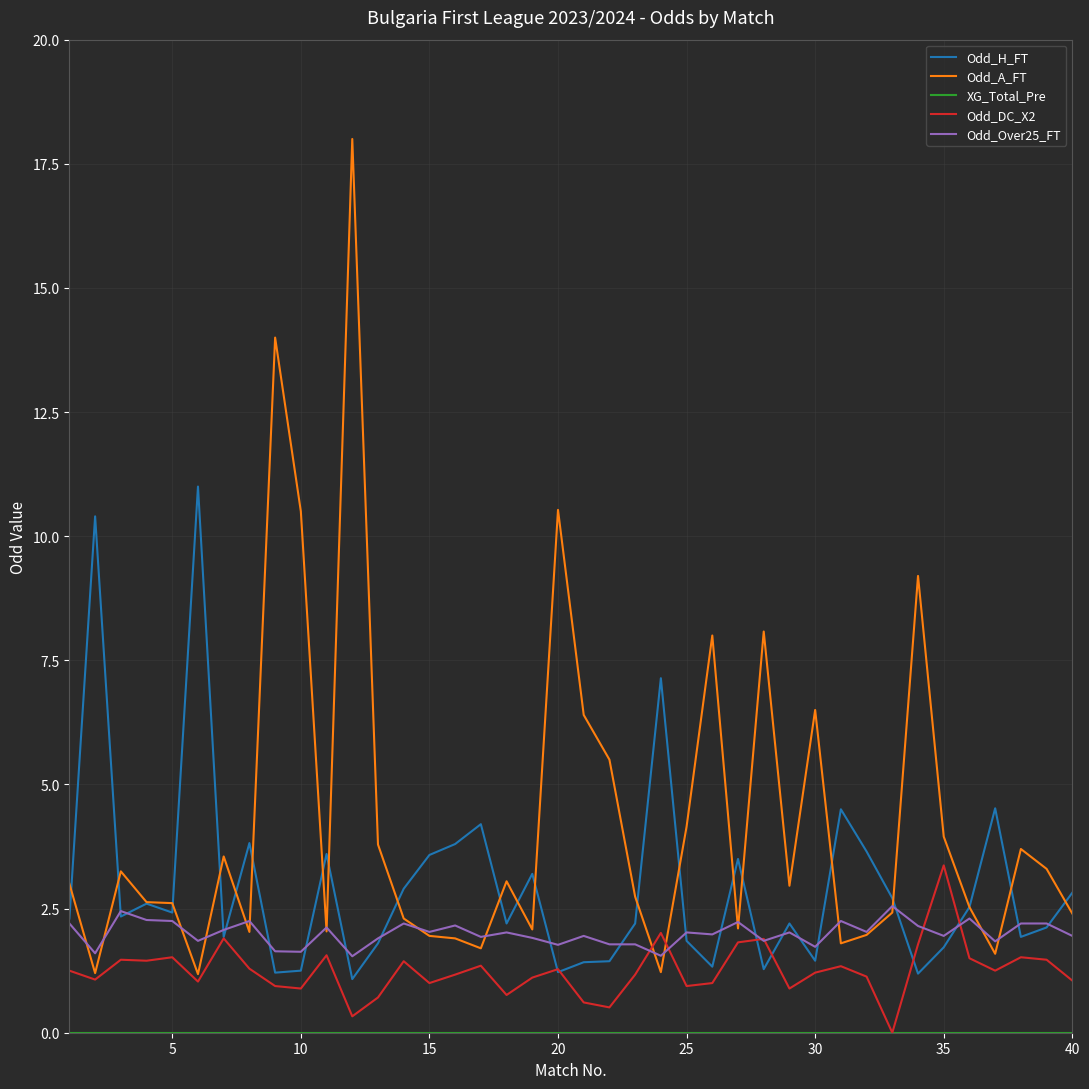

Which series has the widest spread of values?

Odd_A_FT